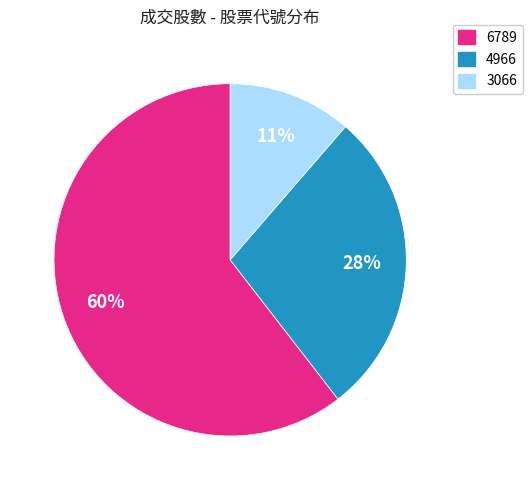

What percentage is the 4966 slice, to the nearest percent?

28%